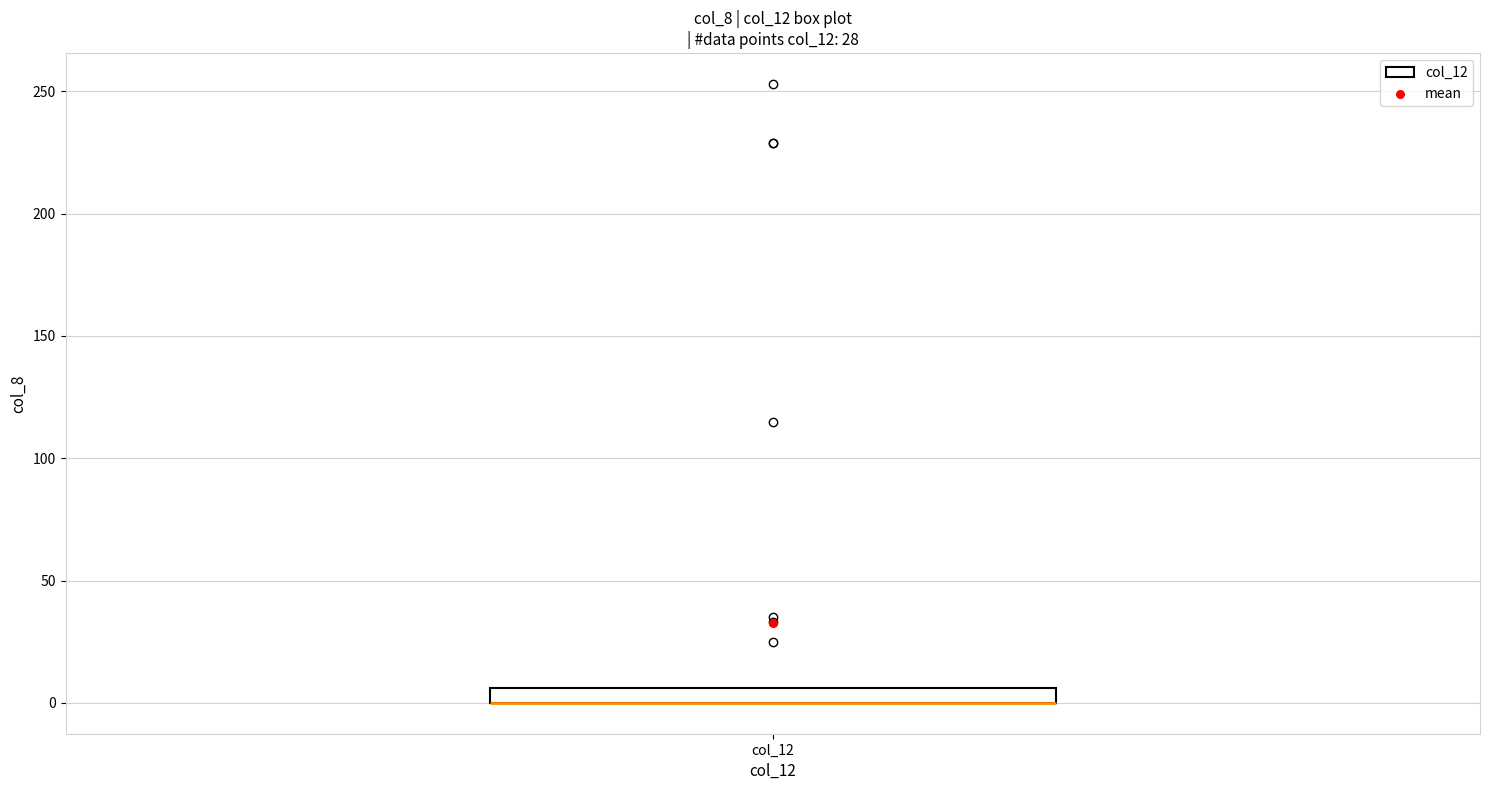

Where is the upper edge of the box for col_12 on the y-axis? The values are not printed on the chart, so give them approximately, as read against the axis.

5